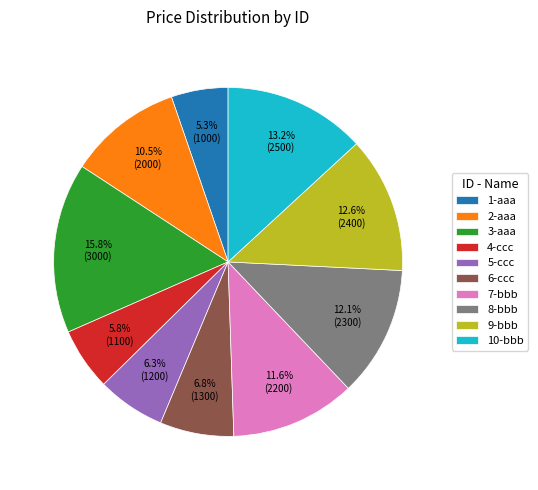

Rank the categories by value from lowest to highest.

1-aaa, 4-ccc, 5-ccc, 6-ccc, 2-aaa, 7-bbb, 8-bbb, 9-bbb, 10-bbb, 3-aaa